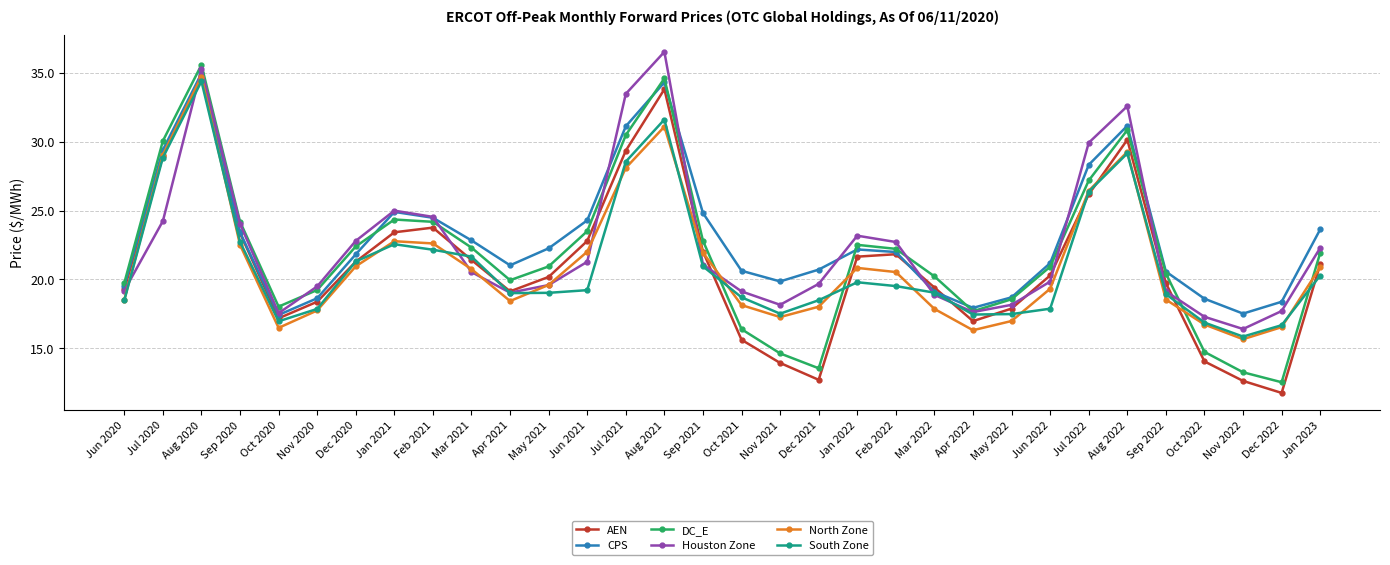

How many lines are shown in the chart?

6